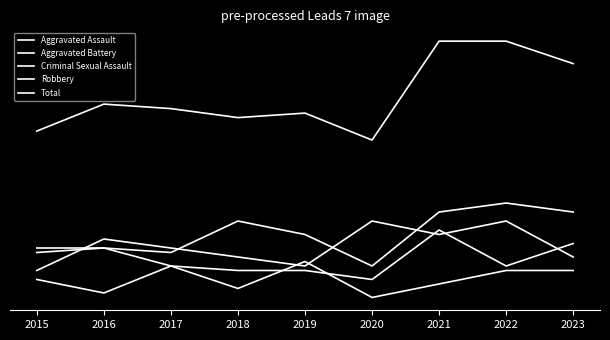

At which category is the sum across all series the highest?

2021